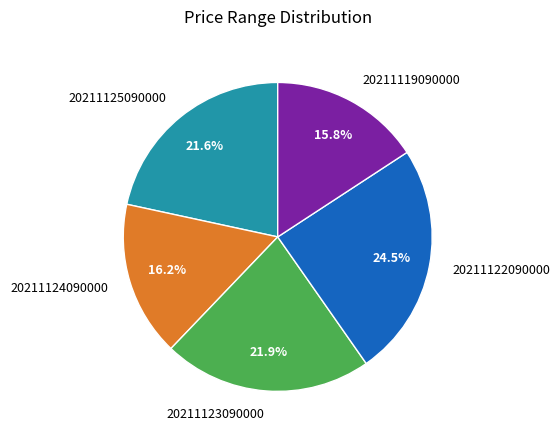

To the nearest percent, what is the combined percentage of 20211119090000 and 20211124090000?

32%